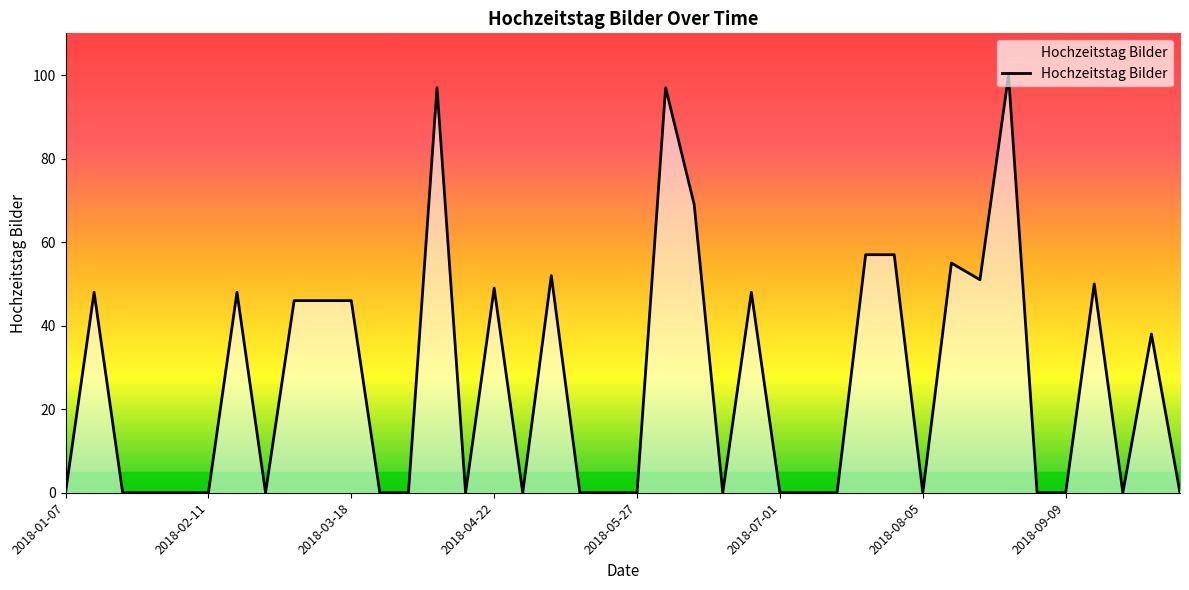

What is the difference between the maximum and minimum values?

100